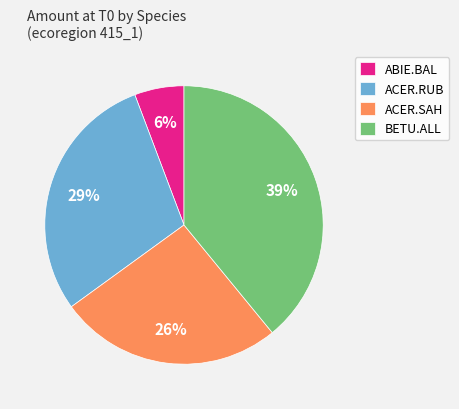

Do ABIE.BAL and ACER.RUB together represent more than half of the pie?

No